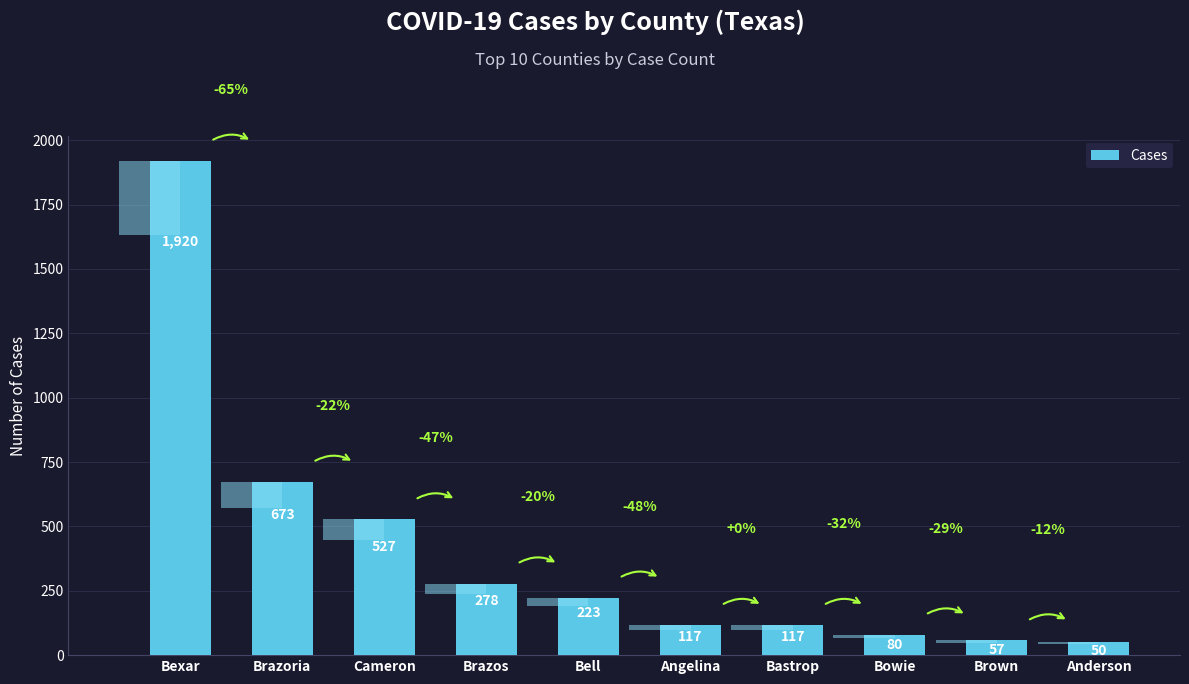

What is the maximum value shown in the chart?

1920